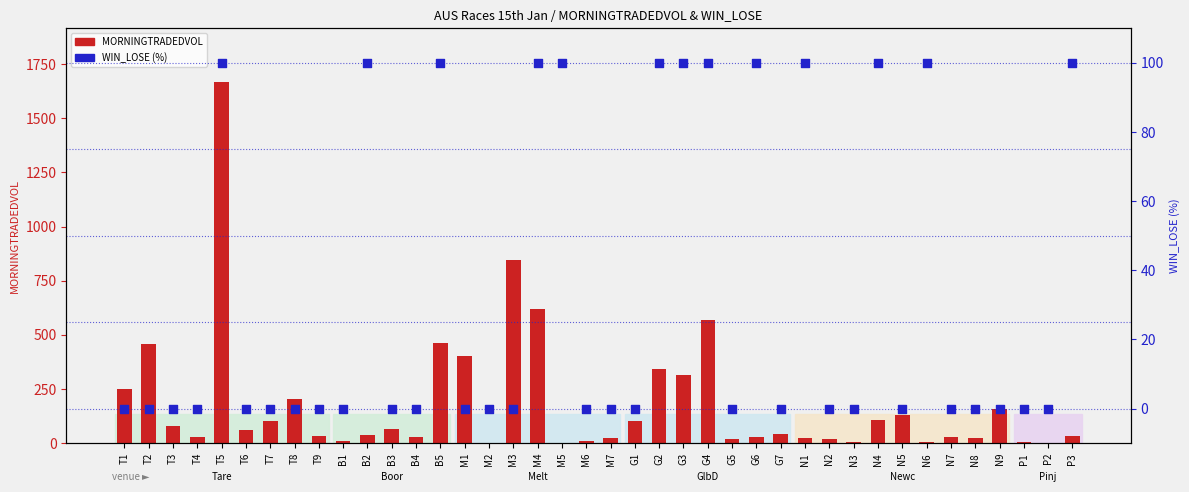

Which series contains the lowest Y value?

MORNINGTRADEDVOL